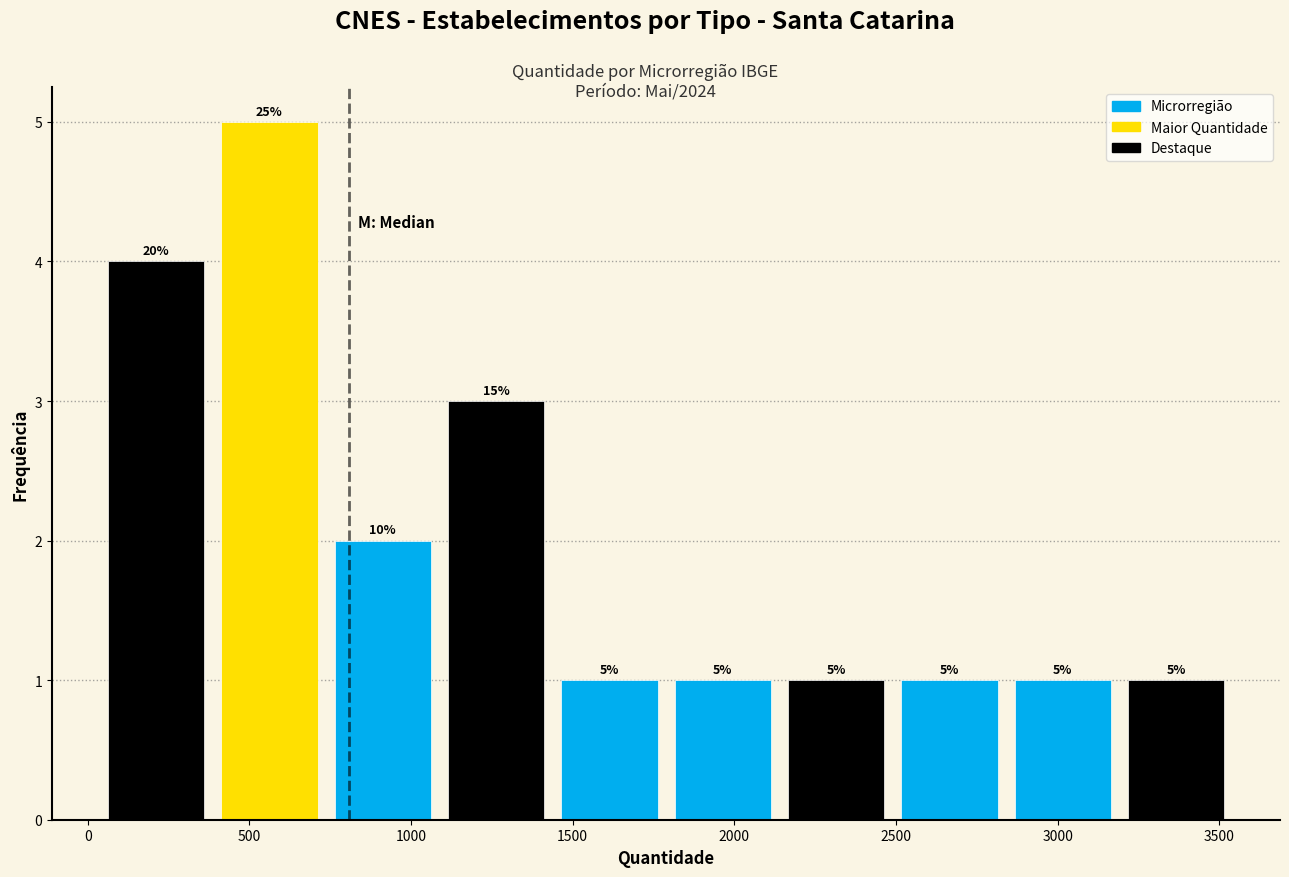

Which range on the x-axis has the tallest bar?

400 to 750